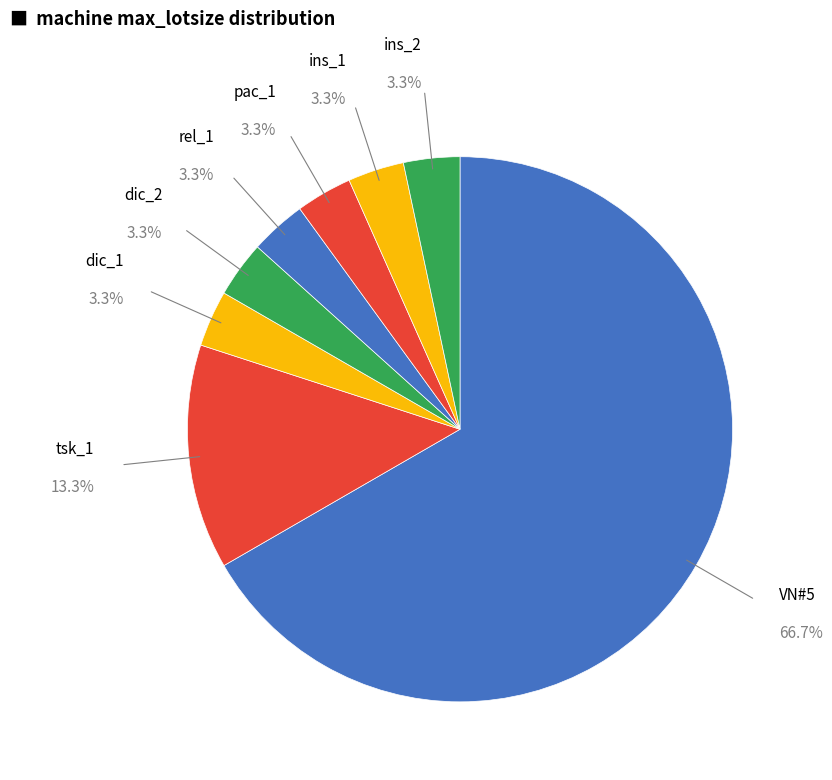

Rank the categories by value from lowest to highest.

dic_1, dic_2, rel_1, pac_1, ins_1, ins_2, tsk_1, VN#5